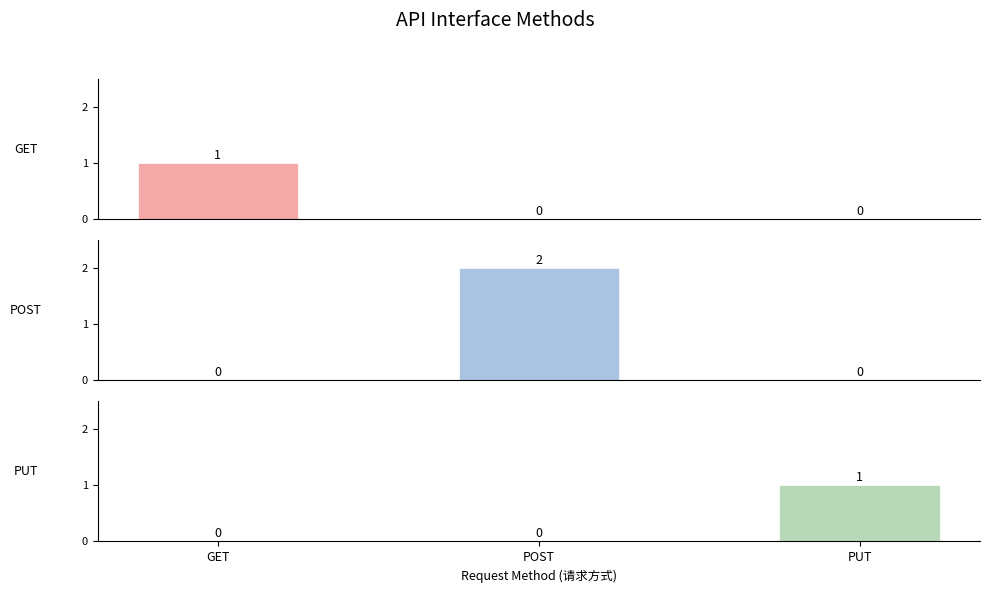

Which category has the lowest value in the GET series?

POST